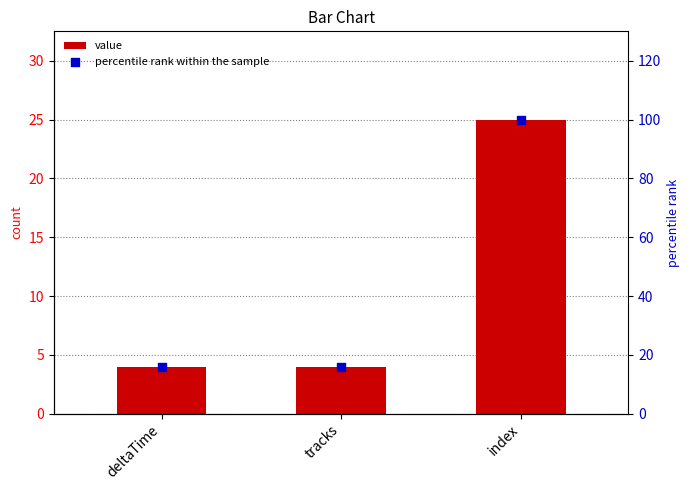

What are all the series names shown in the legend?

value, percentile rank within the sample